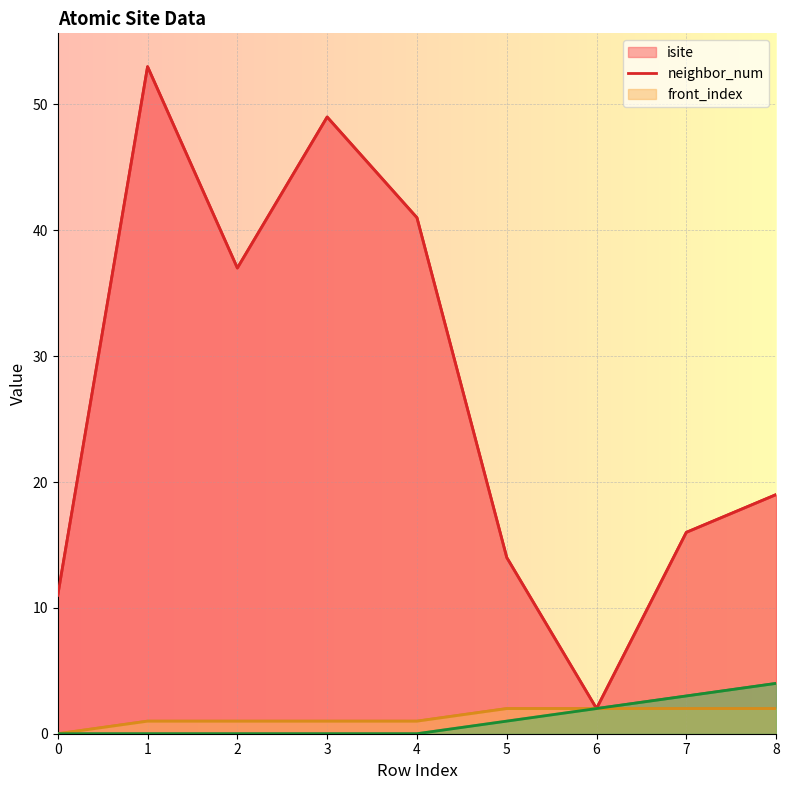

Rank the series by their maximum value, from highest to lowest.

isite, front_index, neighbor_num